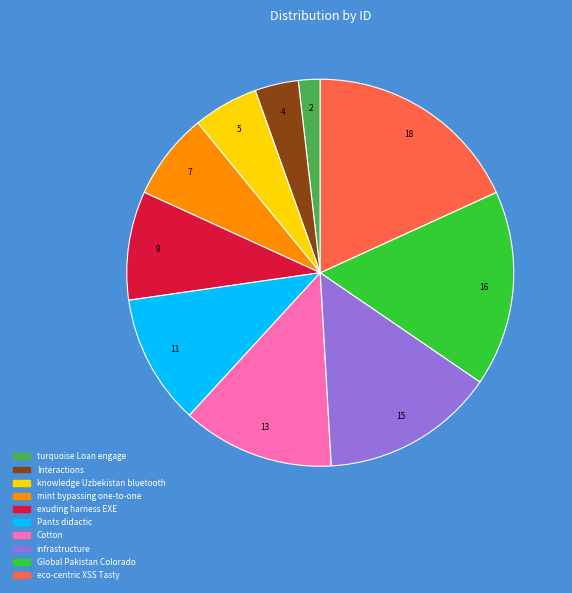

Is the sum of mint bypassing one-to-one and Pants didactic greater than half?

No